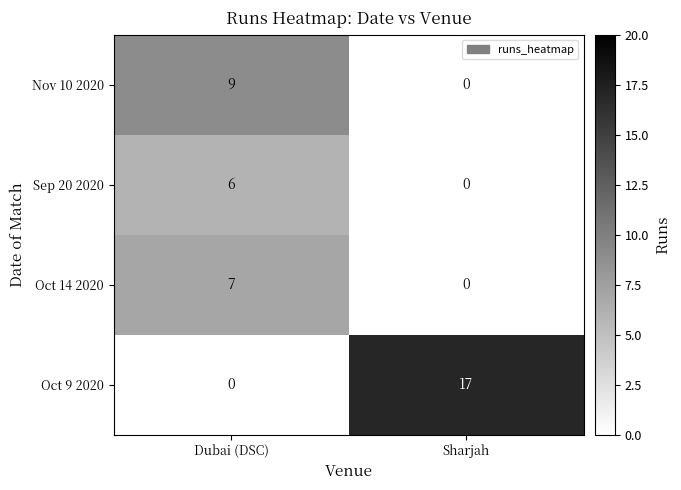

At which category is the sum across all series the highest?

Dubai (DSC)